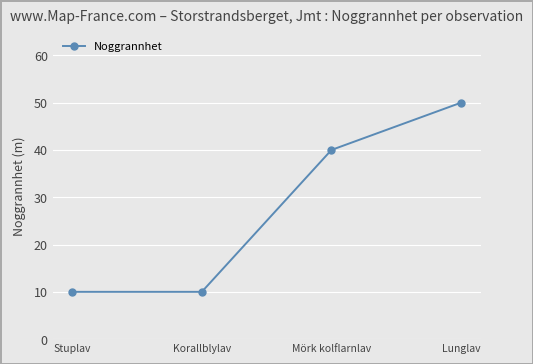

At which label is the value closest to 30?

Mörk kolflarnlav